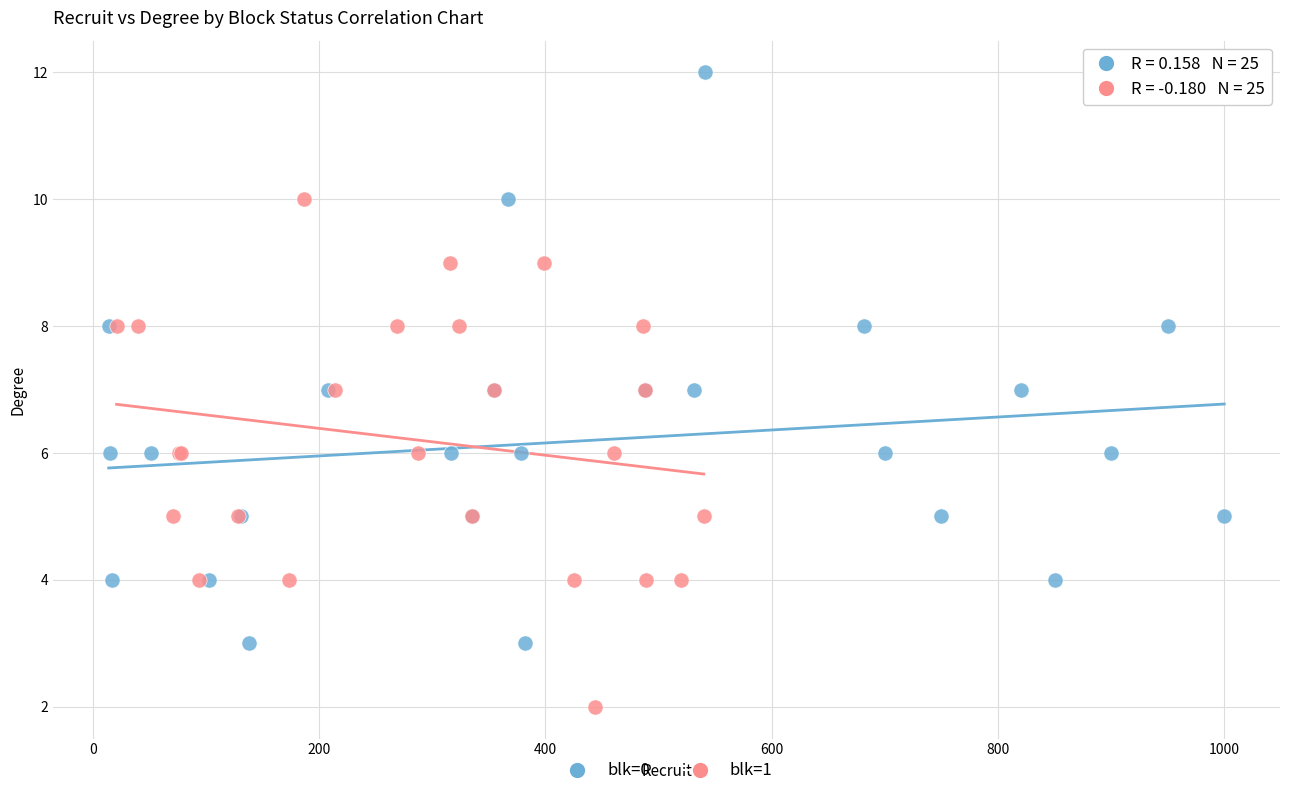

Which series contains the lowest Y value?

blk=1